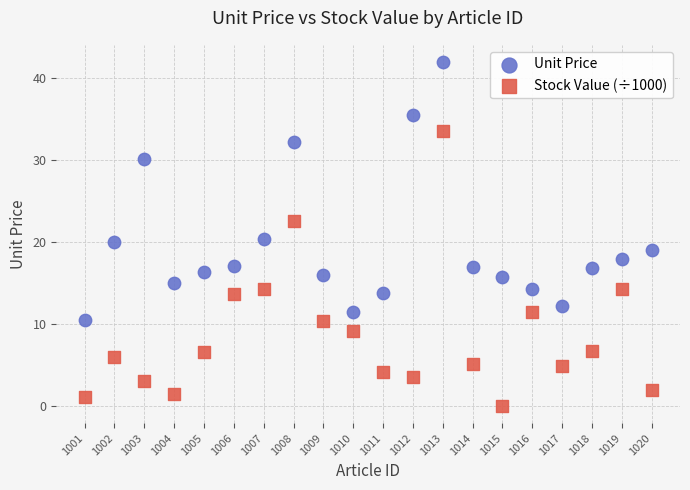

Across all data points, what is the range of X values (max minus min)?

19.0